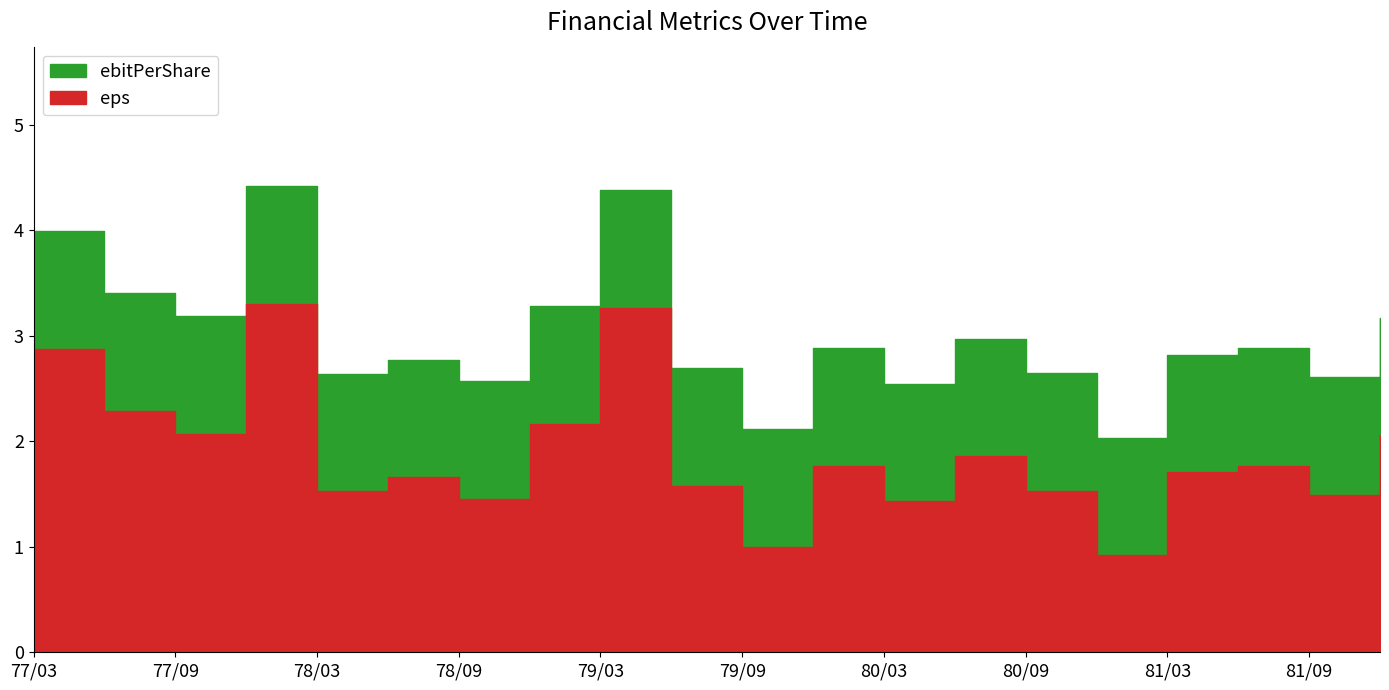

Which series has the largest range (max minus min)?

eps